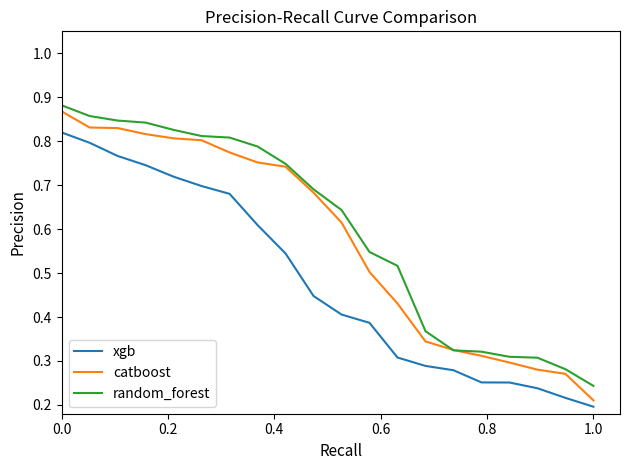

True or false: xgb and random_forest intersect in this chart.

False